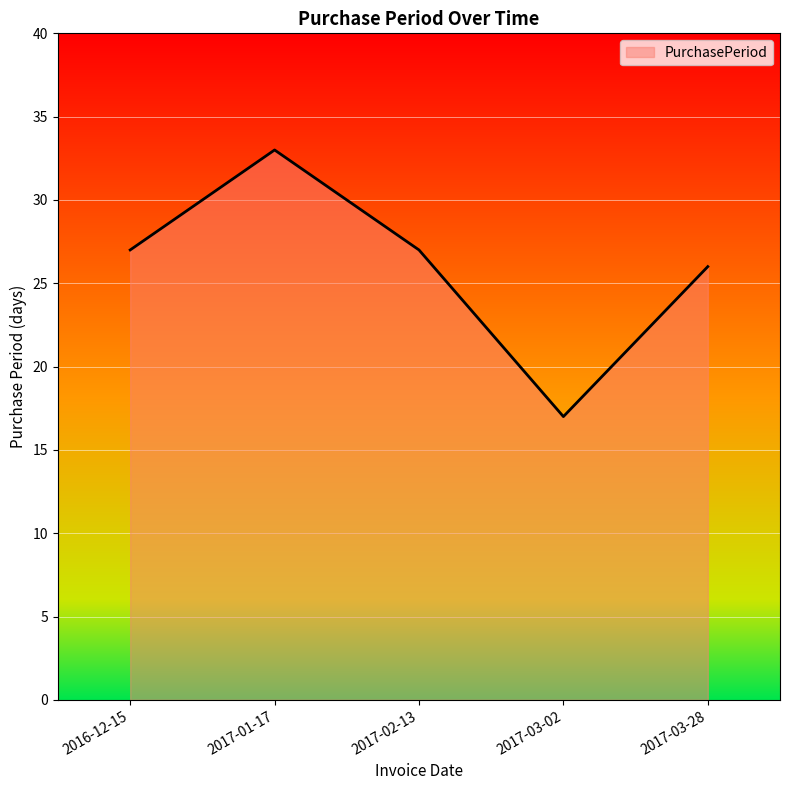

The value at 2017-03-02 is 17. True or false?

True